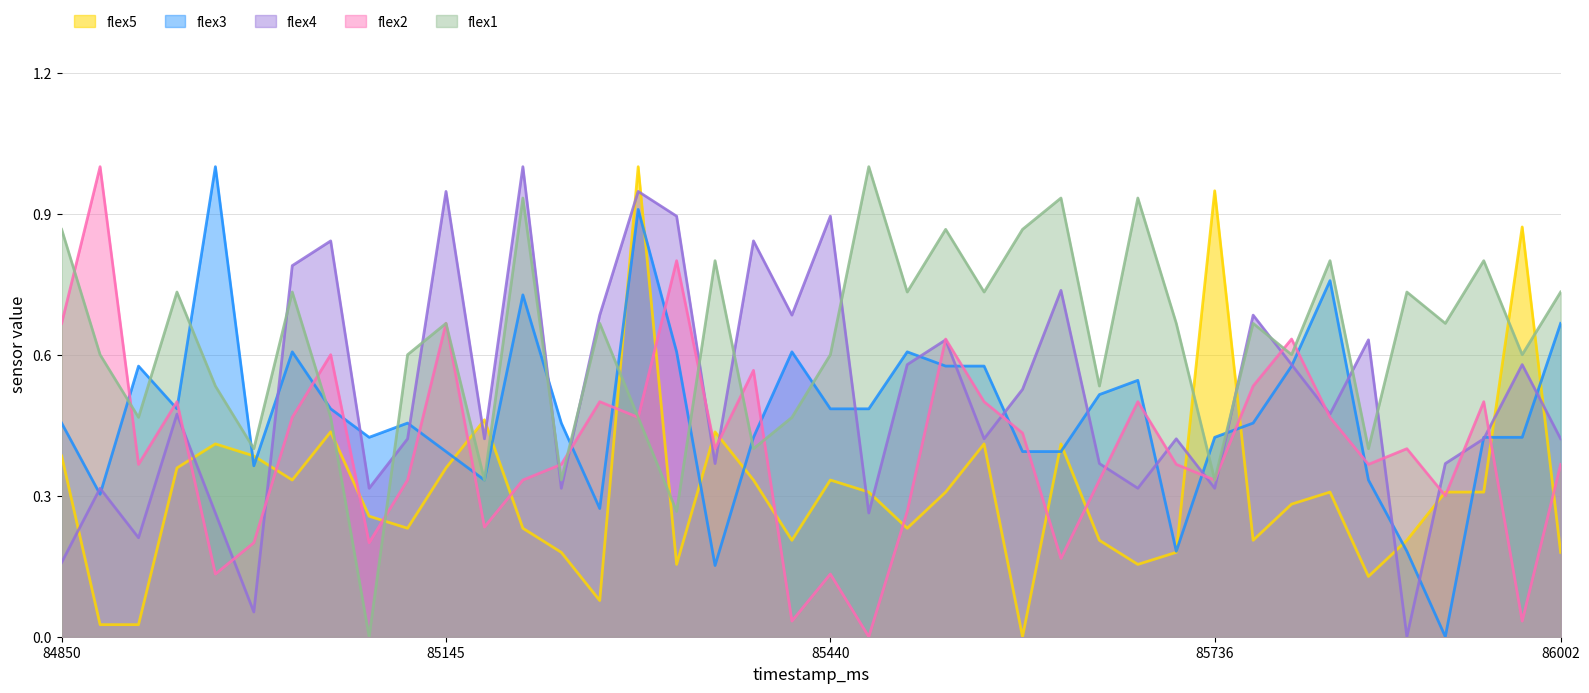

What is the spread (max minus min) of values at 85470?

1.0